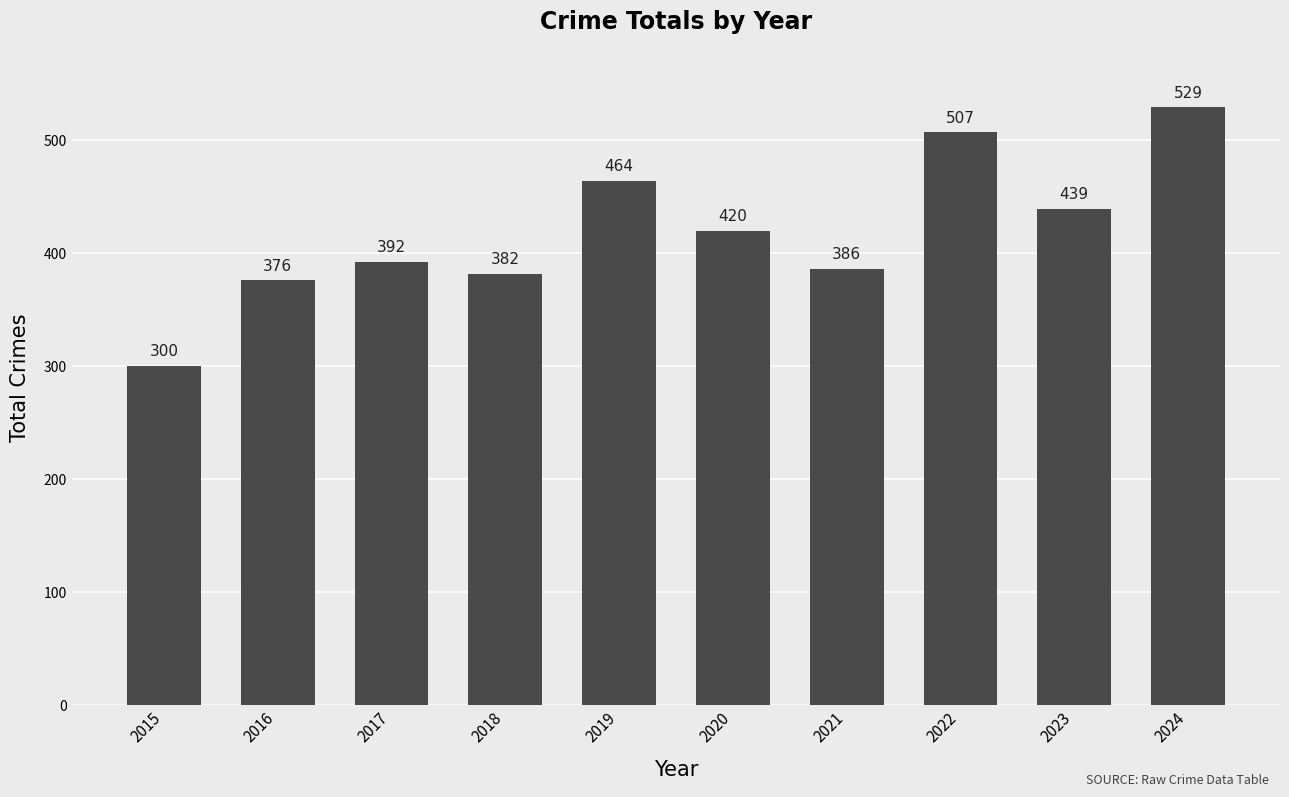

Is it true that the value at 2018 is 382?

True